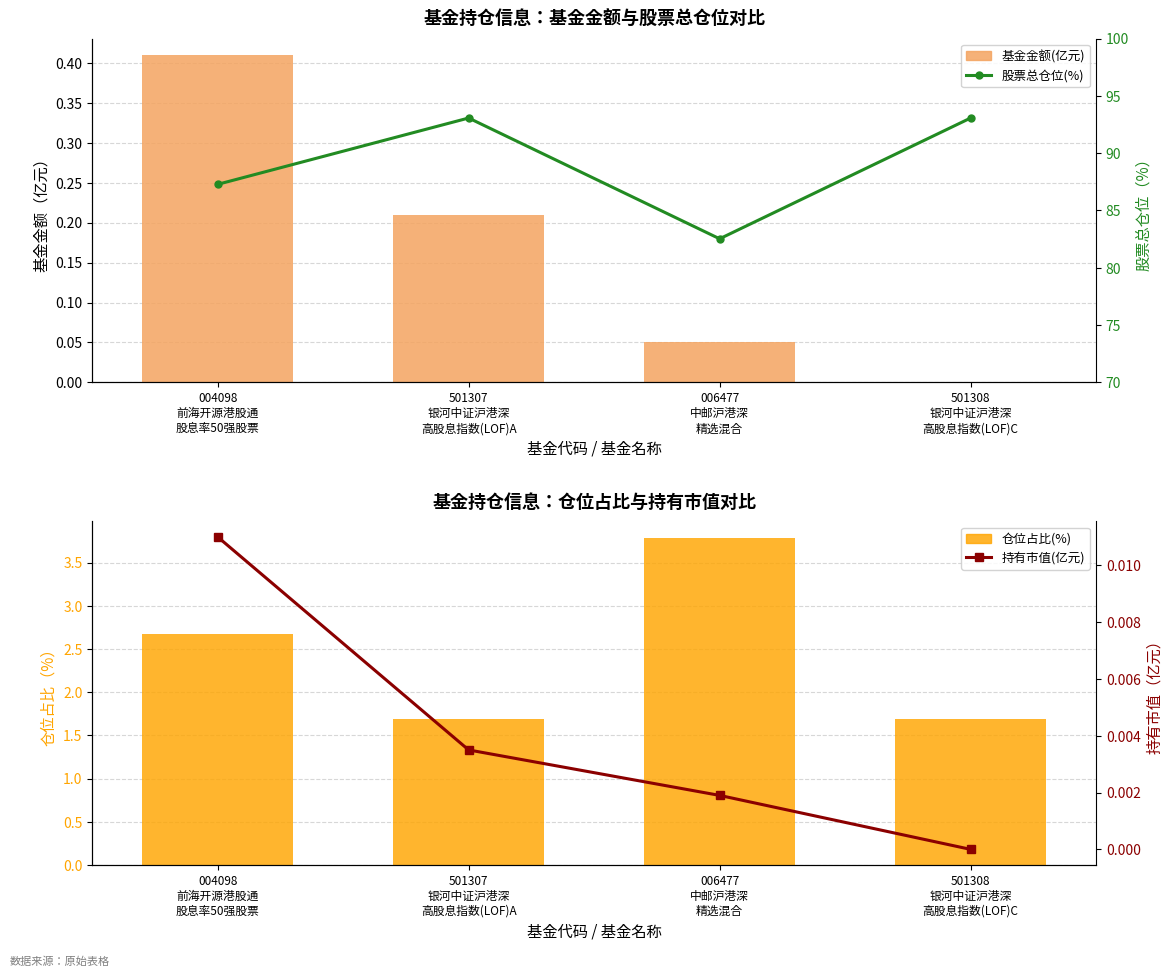

Between 004098
前海开源港股通
股息率50强股票 and 006477
中邮沪港深
精选混合, which series saw the biggest shift?

股票总仓位(%)